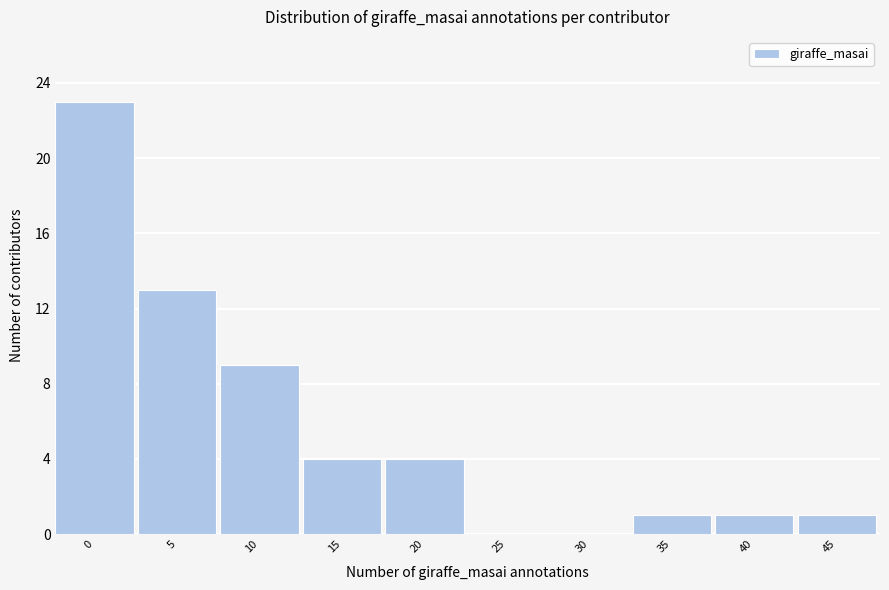

Reading left to right, what are all the values shown in this chart?

0=23	5=13	10=9	15=4	20=4	25=0	30=0	35=1	40=1	45=1